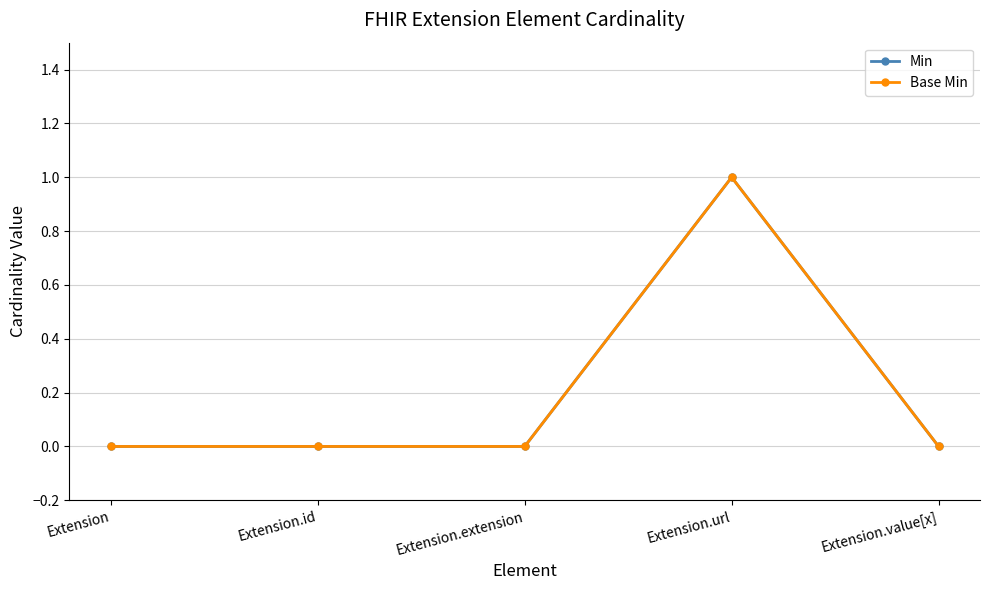

Does the chart have visible grid lines?

Yes